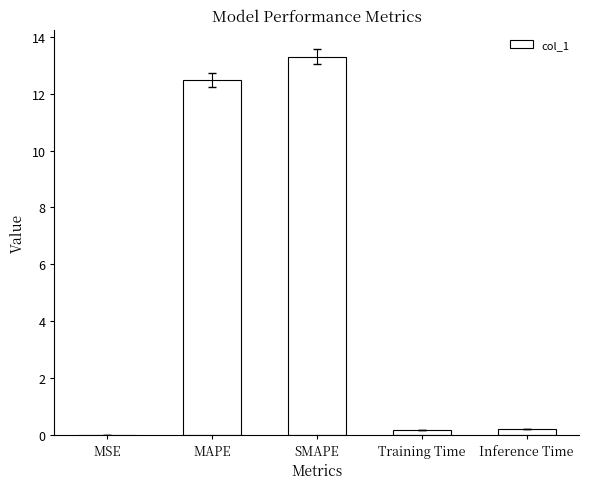

What is the sum of the values at MSE and MAPE?

12.5